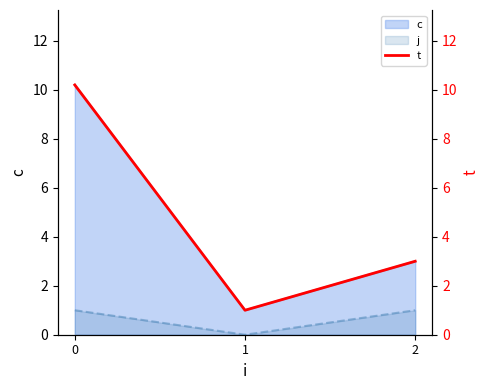

What is the value of the 1st point from the left?

10.2